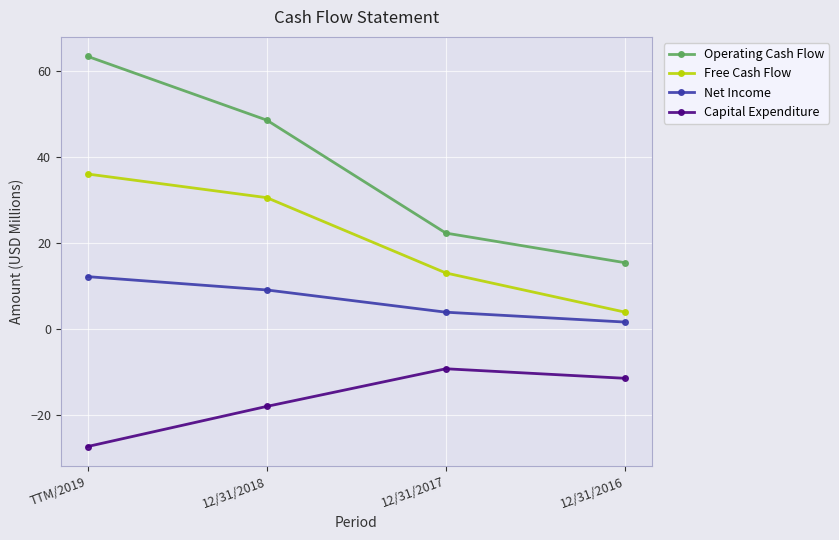

What is the total value across all series at TTM/2019?

84.1